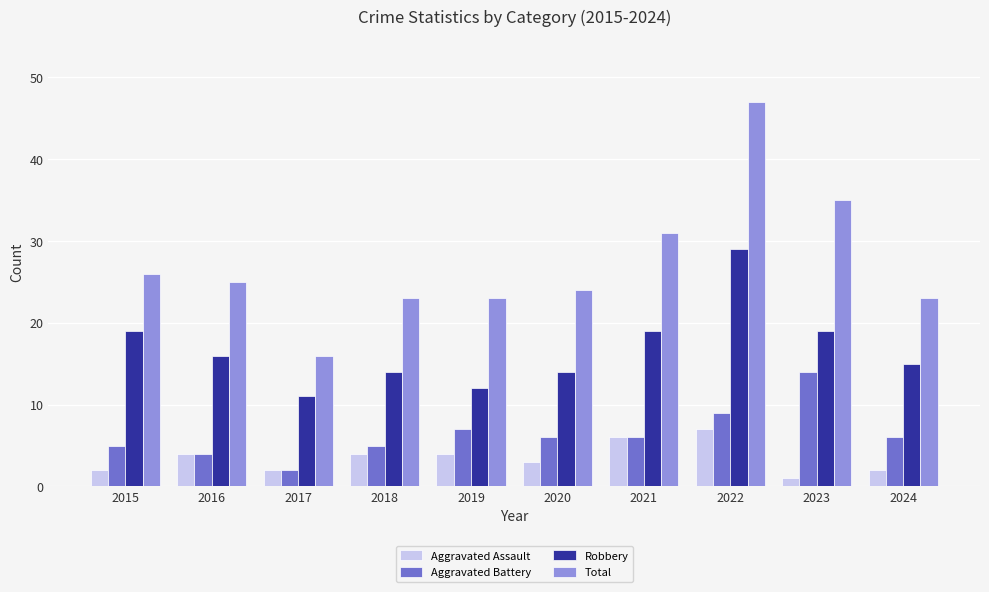

True or false: Total has a value of 23 at 2017.

False